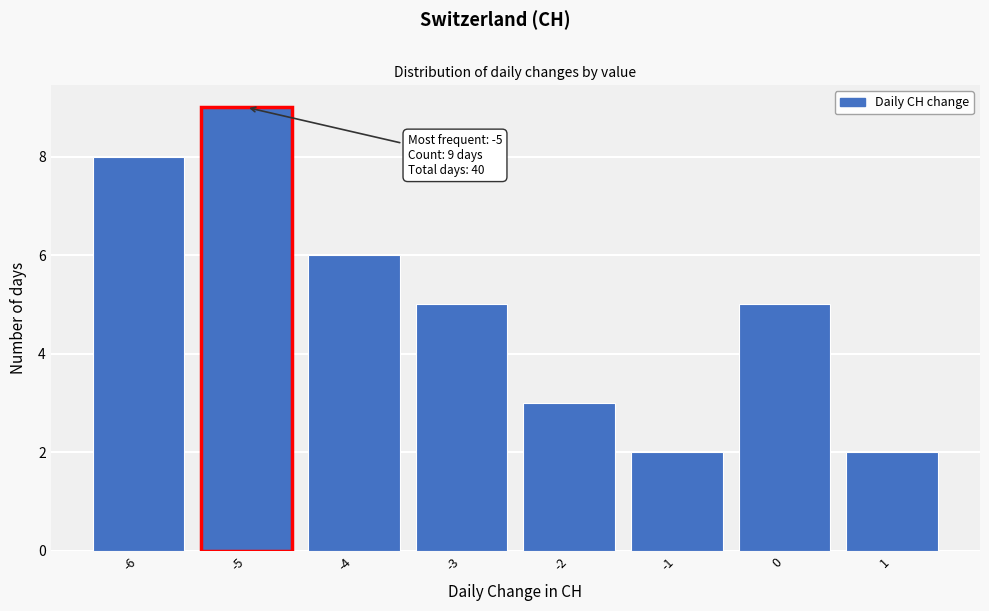

Which range on the x-axis has the tallest bar?

-5.5 to -4.5